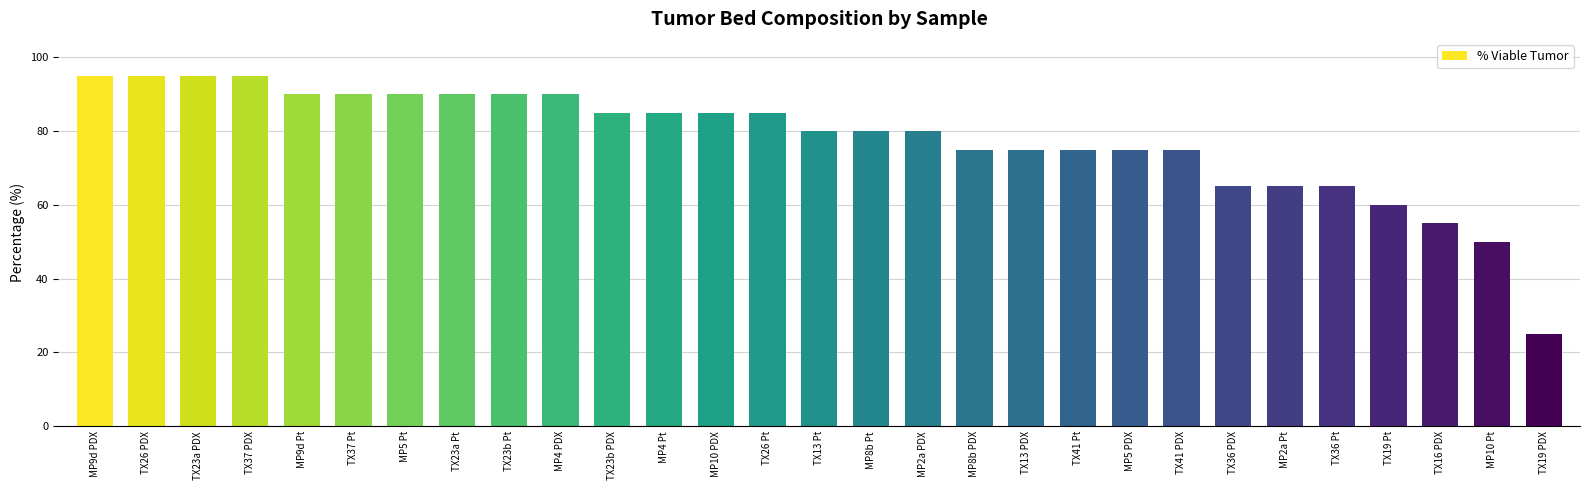

How many bars are there in total?

29